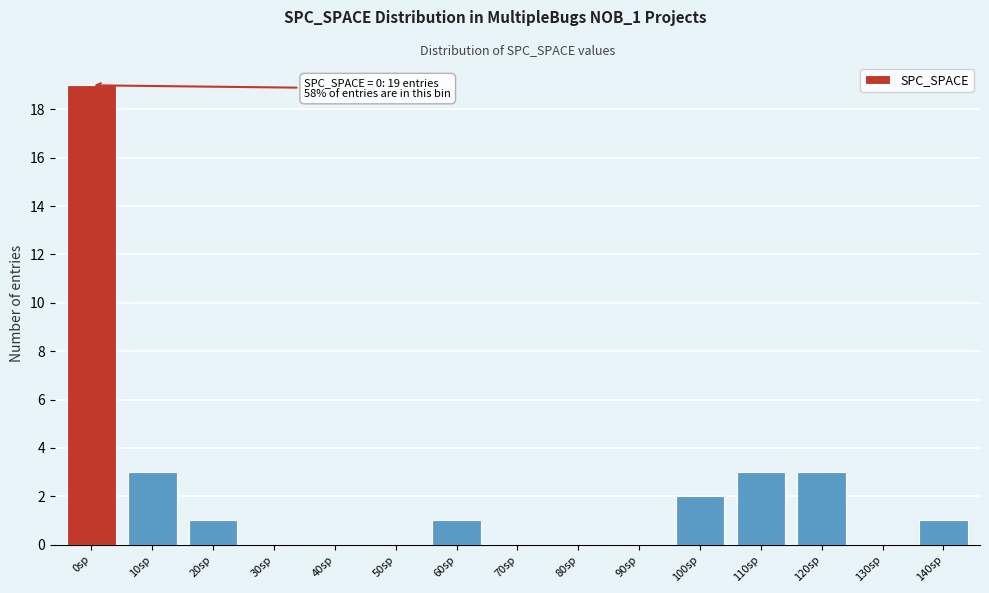

Reading left to right, what are all the values shown in this chart?

0sp=19	10sp=3	20sp=1	30sp=0	40sp=0	50sp=0	60sp=1	70sp=0	80sp=0	90sp=0	100sp=2	110sp=3	120sp=3	130sp=0	140sp=1